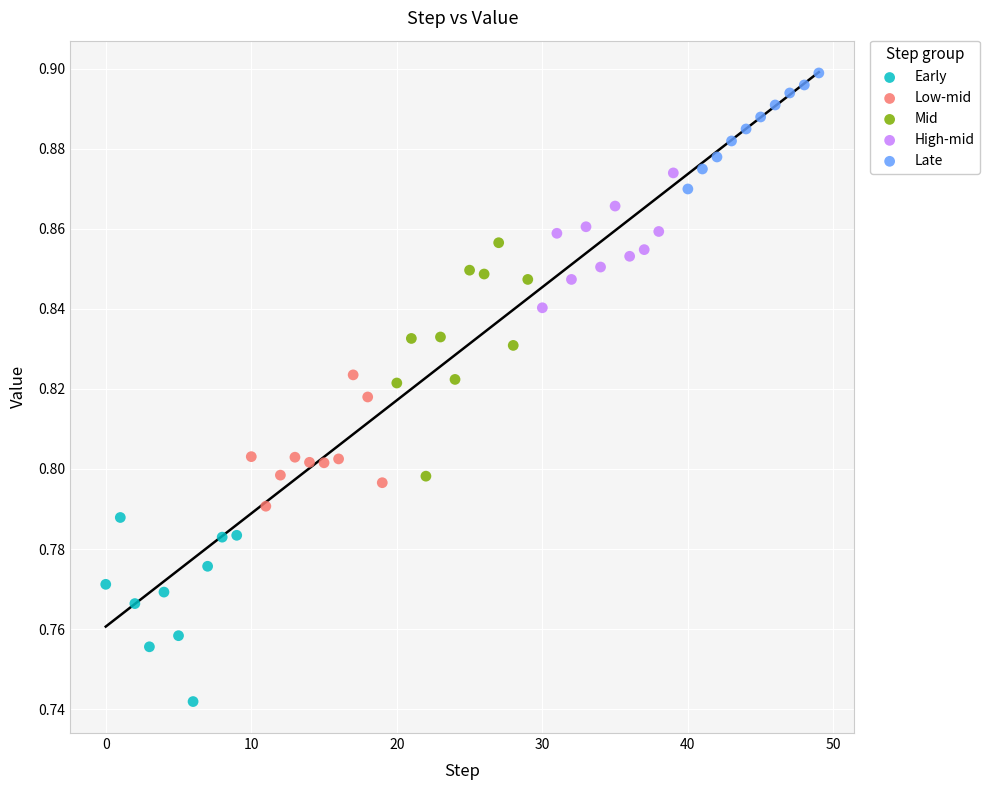

Which series contains the lowest Y value?

Early